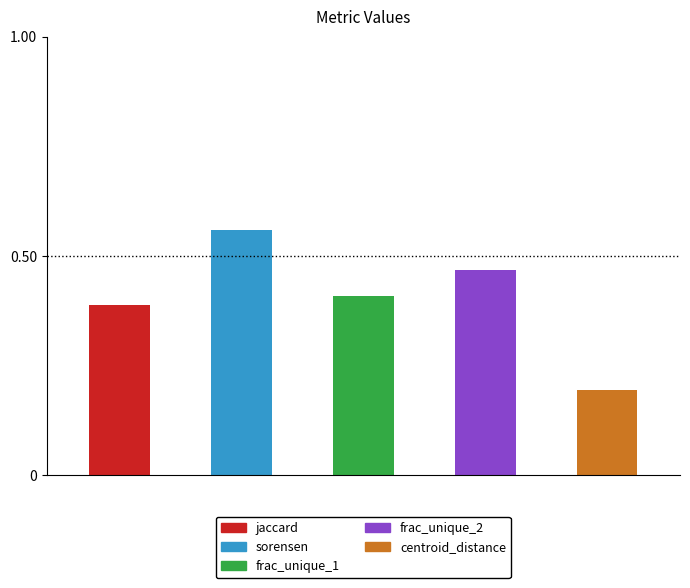

Reading right to left, transcribe all the data shown in this chart.

0.2	0.5	0.4	0.6	0.4